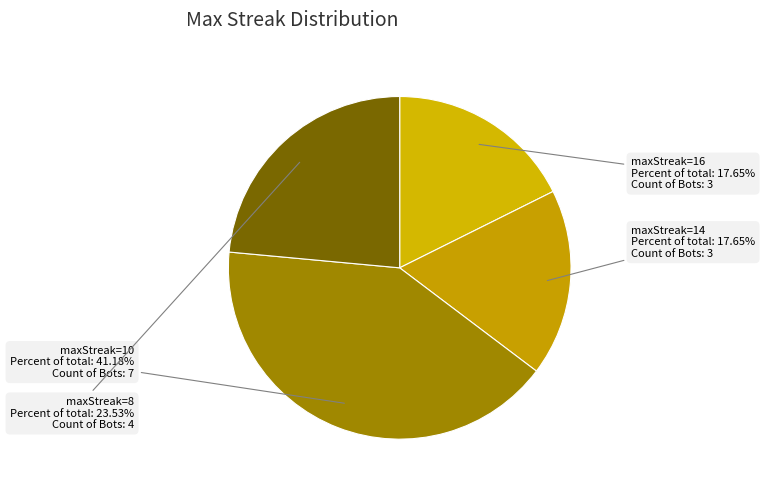

Approximately how many times larger is the value at maxStreak=8 compared to maxStreak=14?

1.3